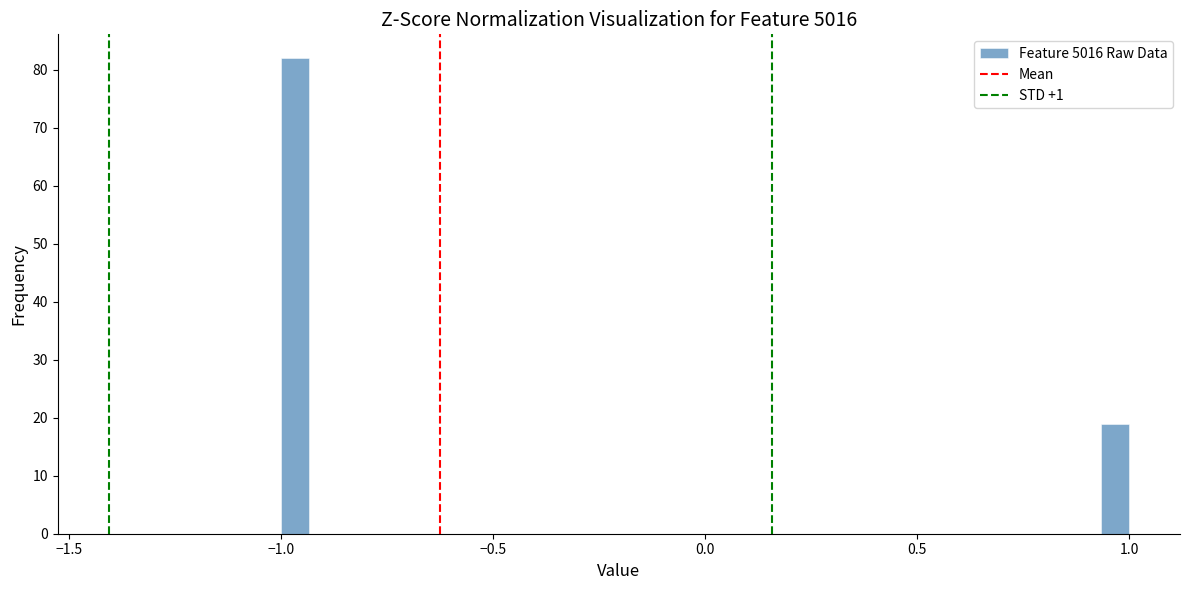

Read against the x-axis, roughly where is the centre of the tallest bar?

-0.95